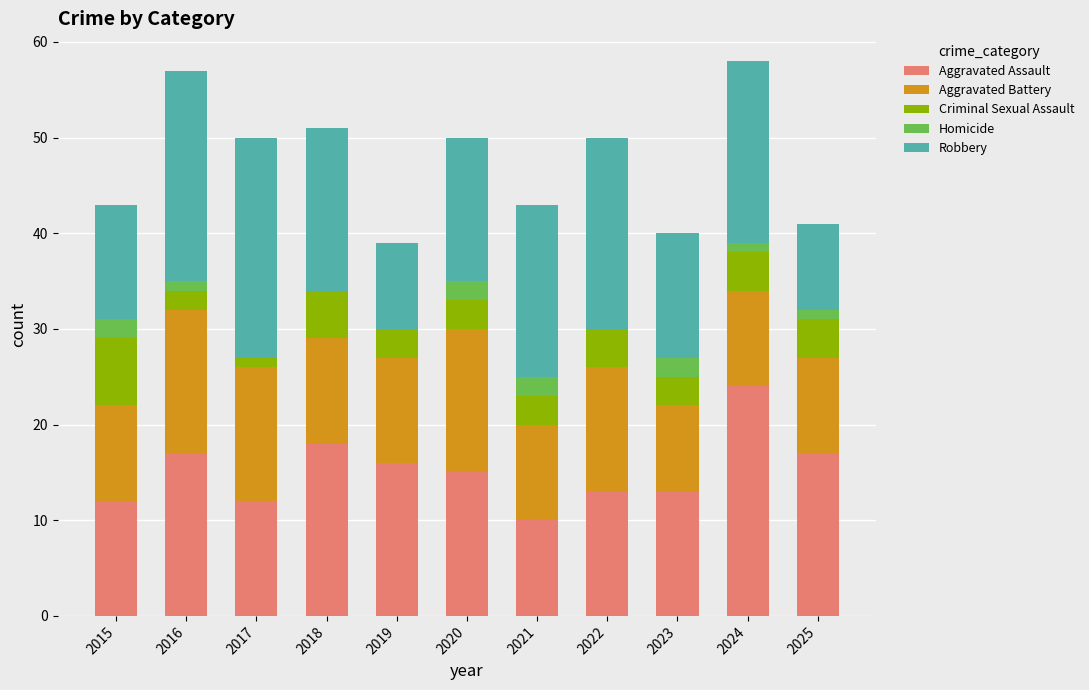

What is the maximum value for Aggravated Assault?

24